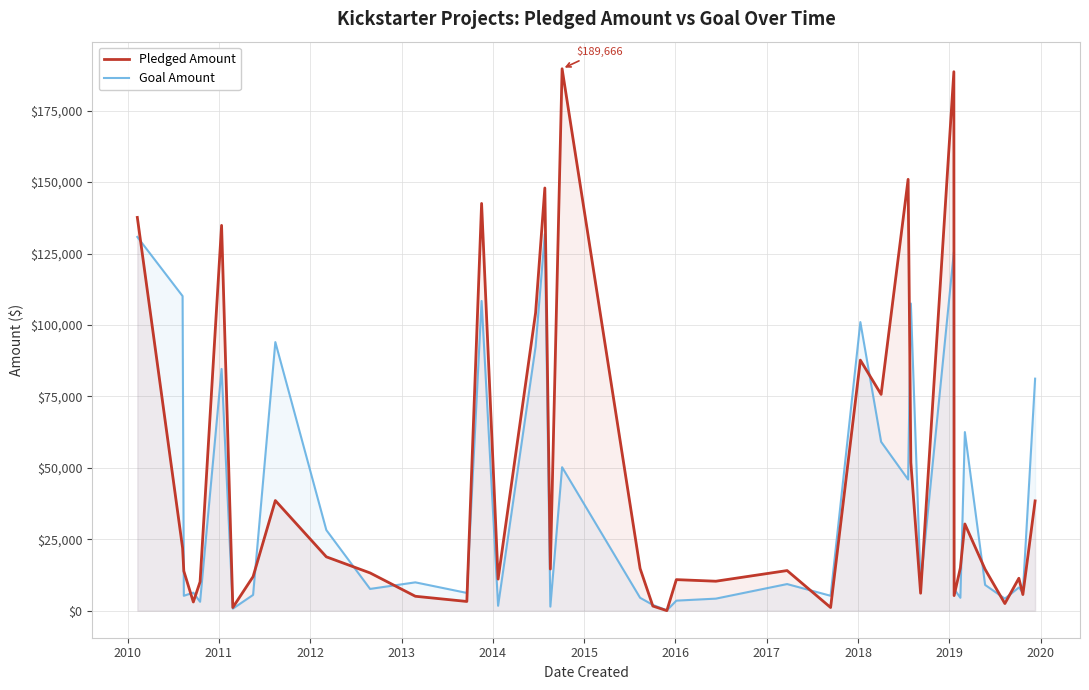

Rank the series by their maximum value, from highest to lowest.

Pledged Amount, Goal Amount